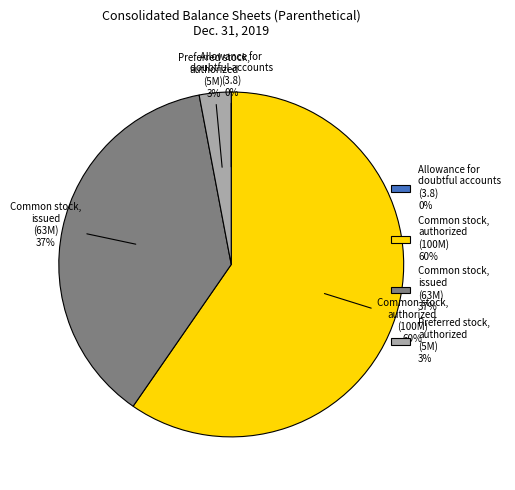

Is it true that Common stock, authorized (in shares) is 60% of the pie?

True